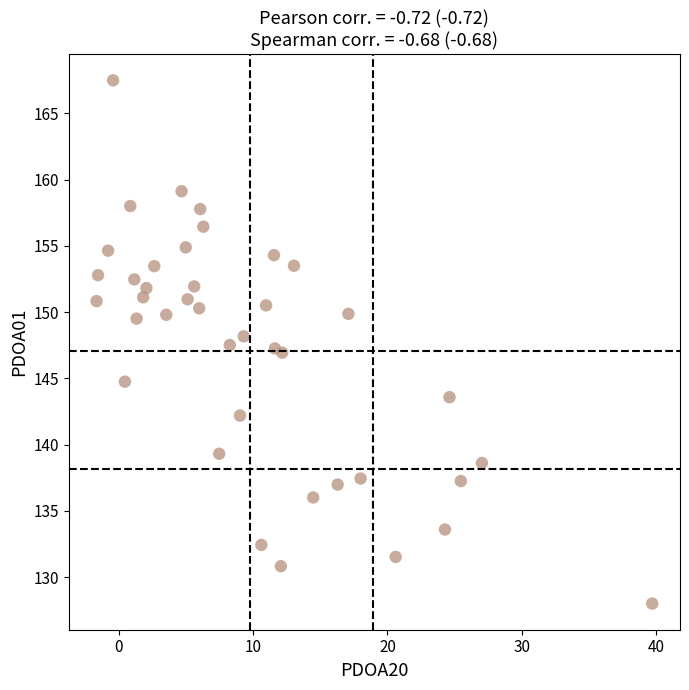

What is the range of X values (max minus min)?

41.4